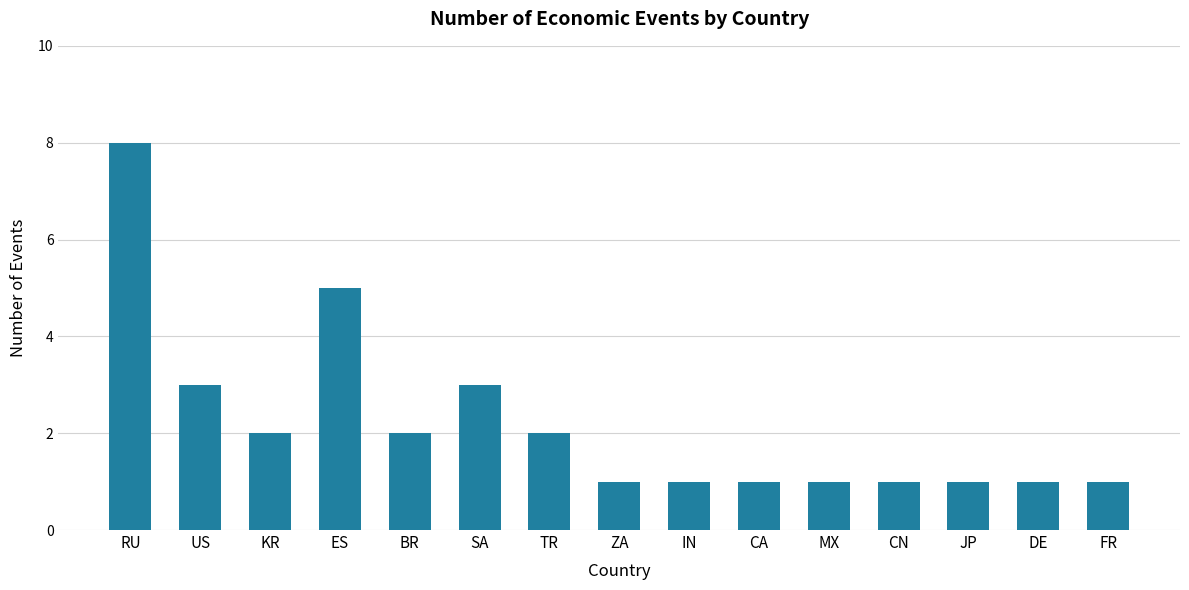

Which label corresponds to the largest value in the chart?

RU